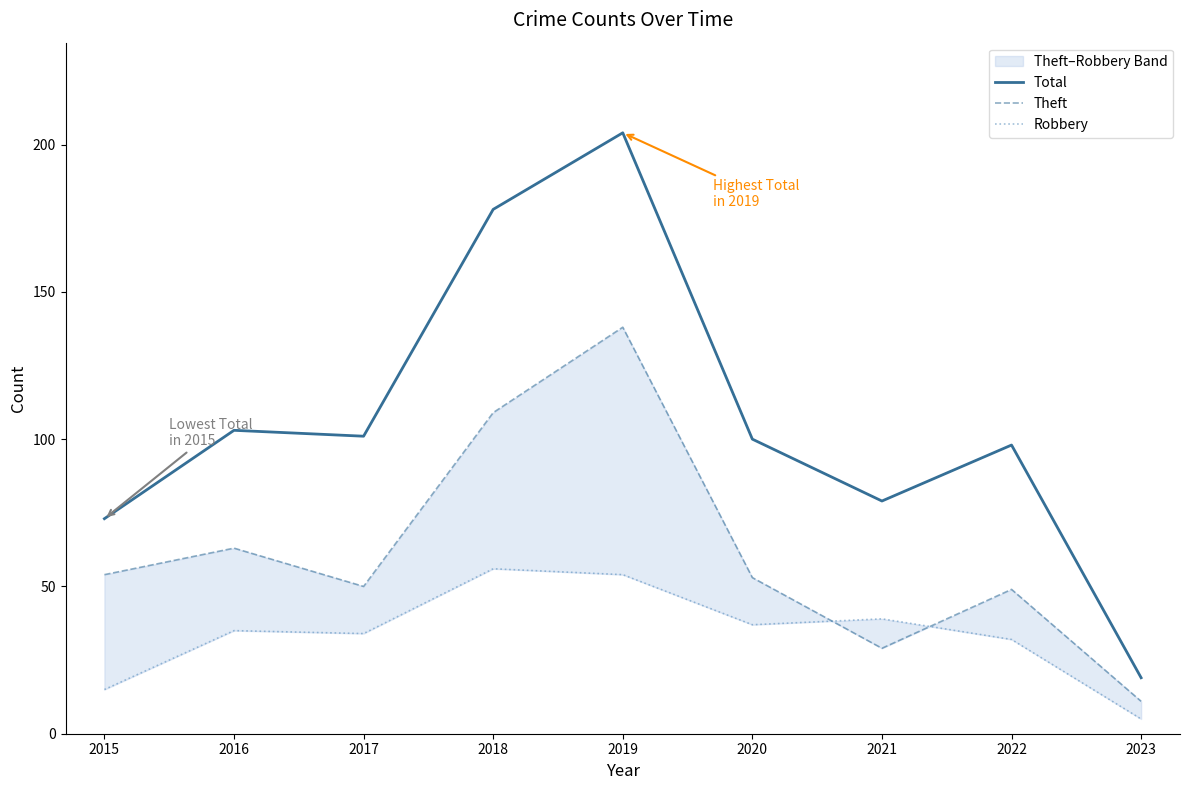

Is it true that Total equals 42 at 2020?

False